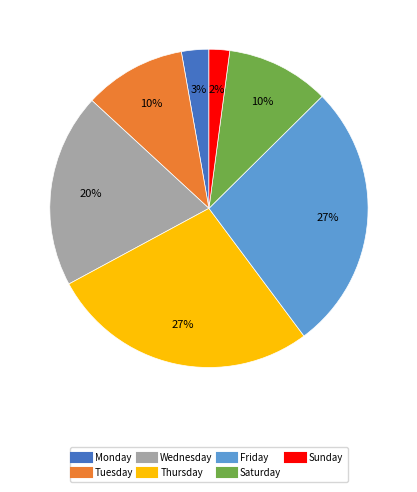

Does Tuesday account for over 50% of the chart?

No